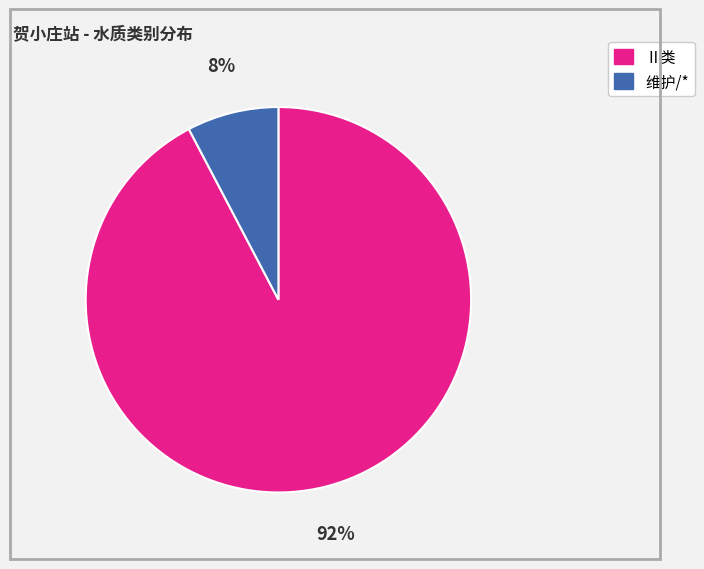

To the nearest percent, what is the average slice percentage?

50%